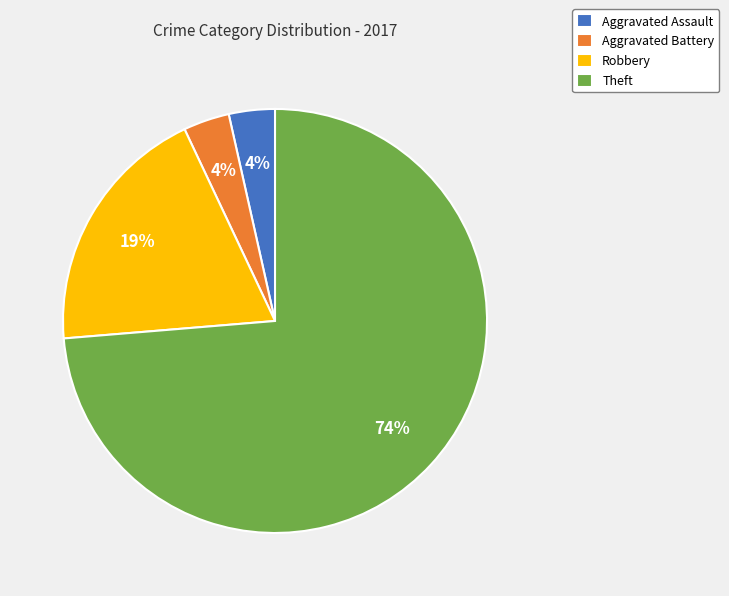

Does Robbery account for over 50% of the chart?

No